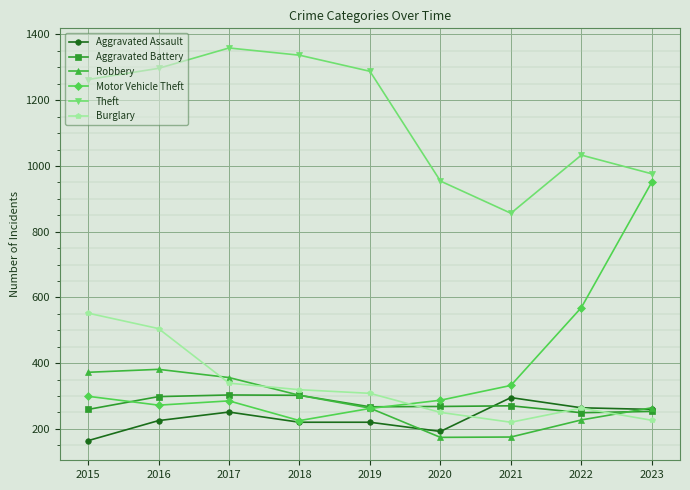

At which label does Aggravated Battery first exceed 268?

2016